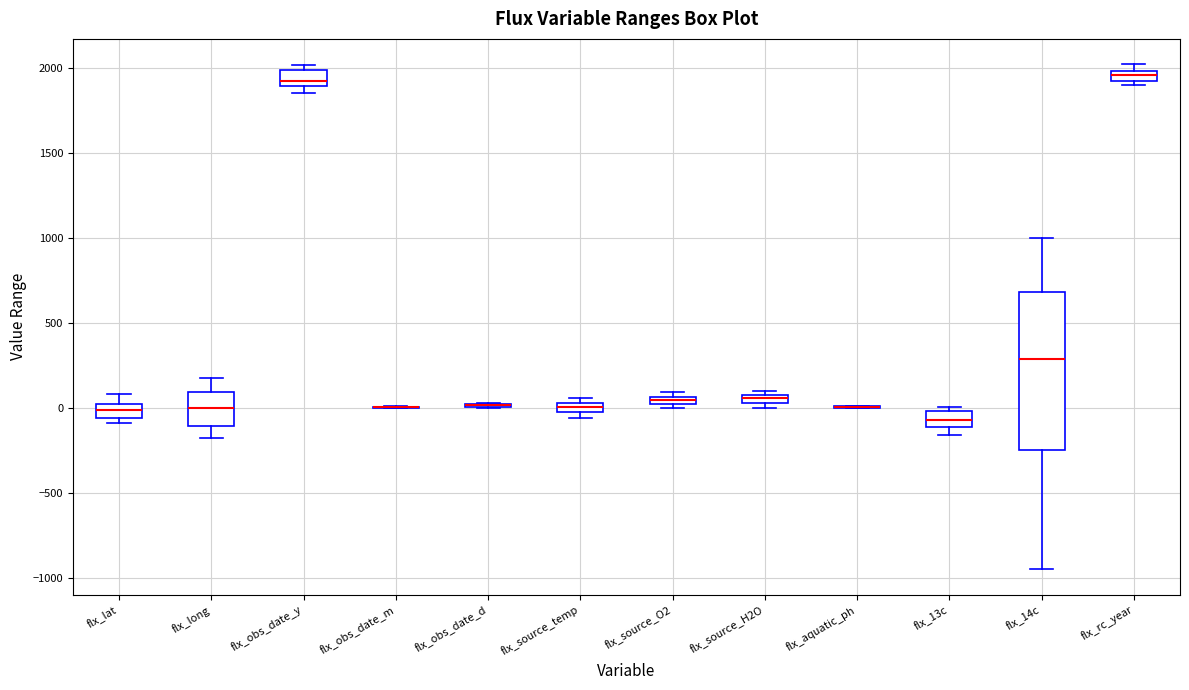

Where is the upper edge of the box for flx_obs_date_y on the y-axis? The values are not printed on the chart, so give them approximately, as read against the axis.

2000